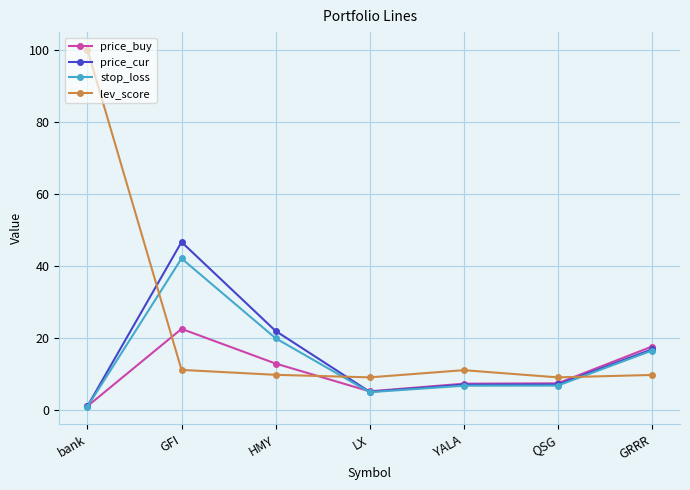

What are all the series names shown in the legend?

price_buy, price_cur, stop_loss, lev_score